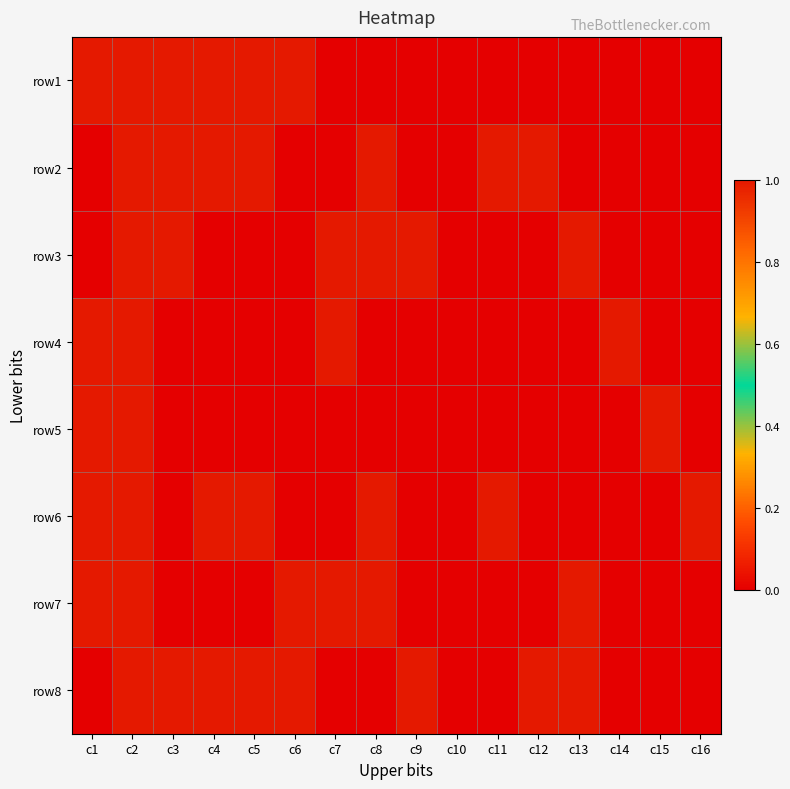

What is the spread (max minus min) of values at c5?

1